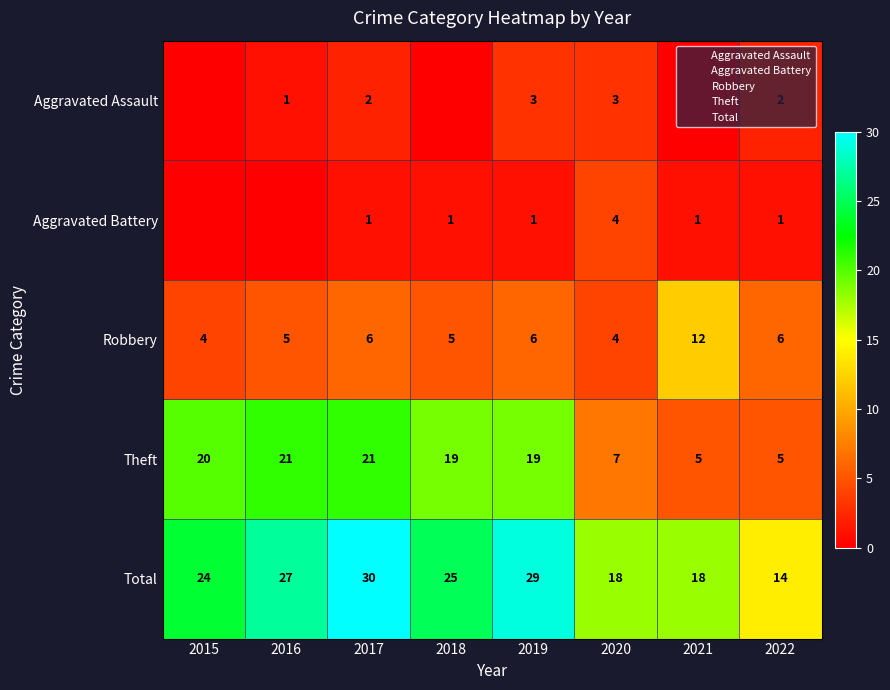

What is the sum of the Theft values at 2016 and 2020?

28